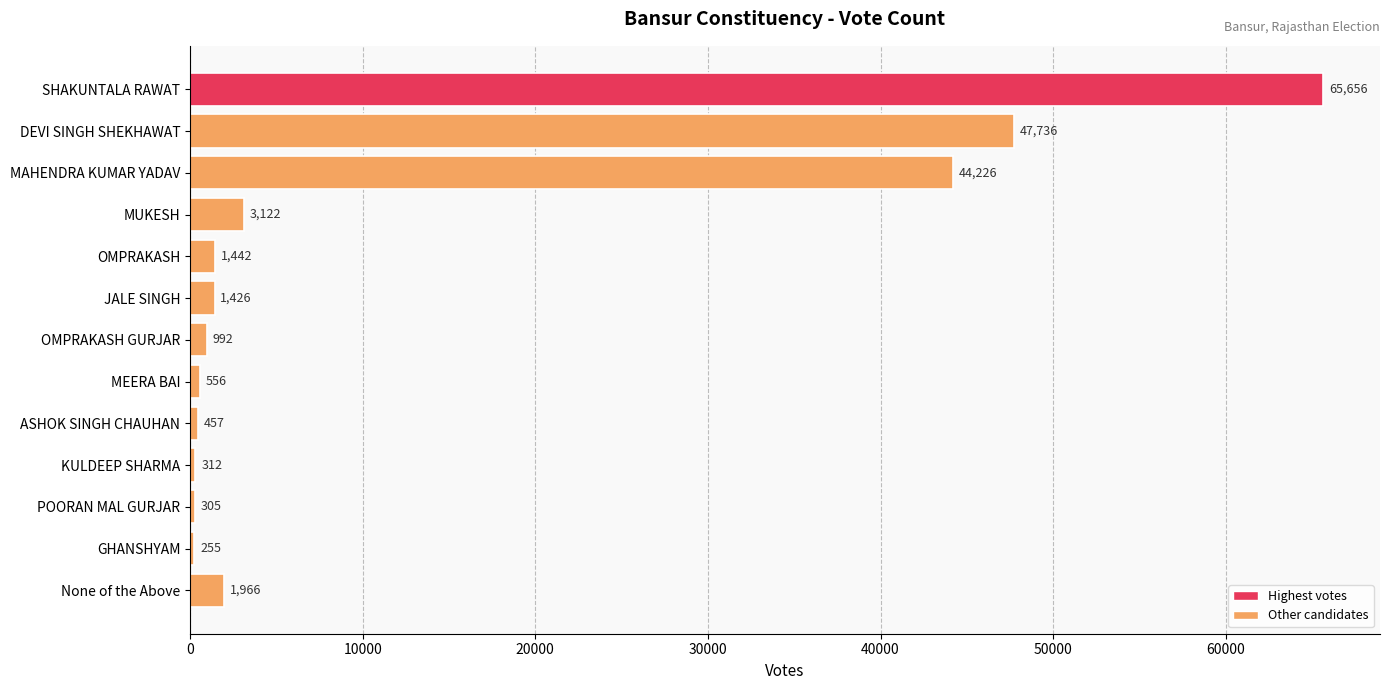

What is the difference between the values at OMPRAKASH GURJAR and SHAKUNTALA RAWAT?

64664